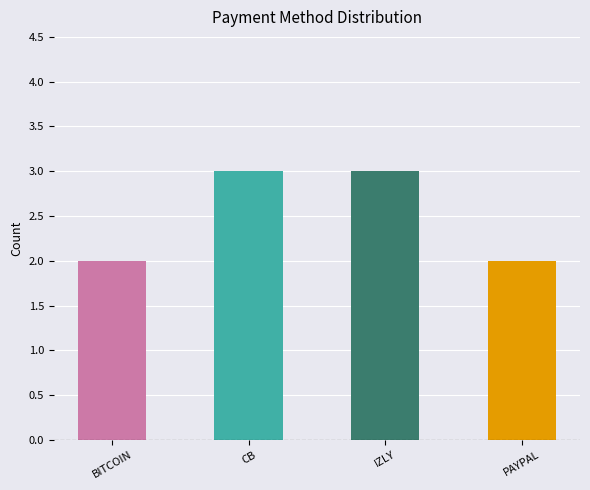

What is the ratio of the value at PAYPAL to the value at CB?

0.7